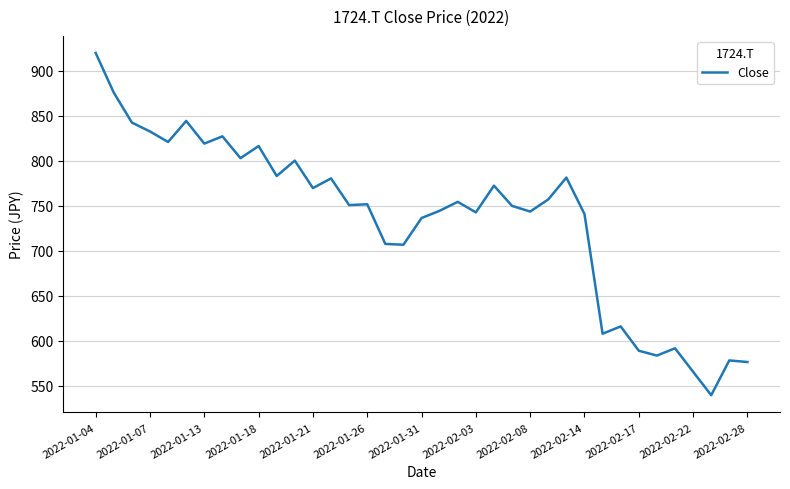

Does the chart display data point markers on the line(s)?

No